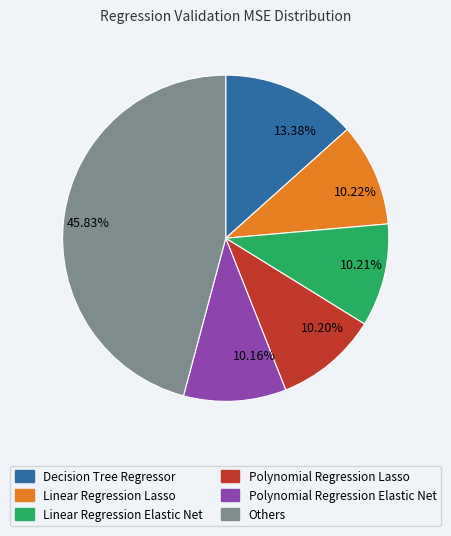

Which has a higher value, Polynomial Regression Lasso or Decision Tree Regressor?

Decision Tree Regressor